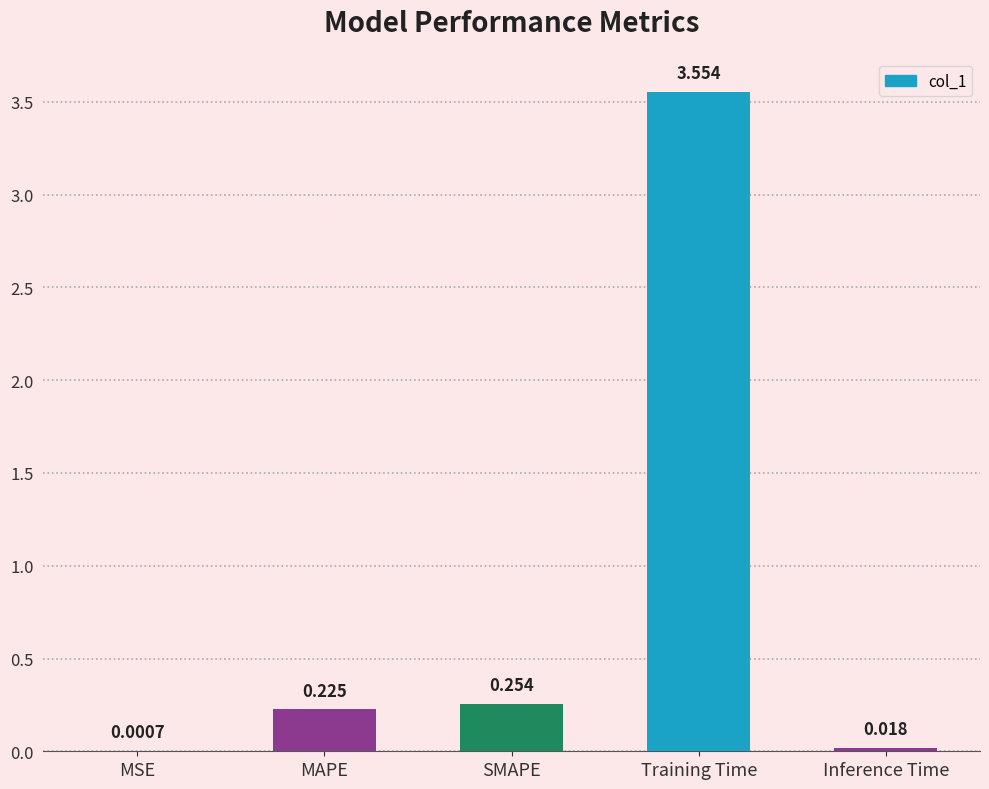

At which label is the value closest to 1?

SMAPE